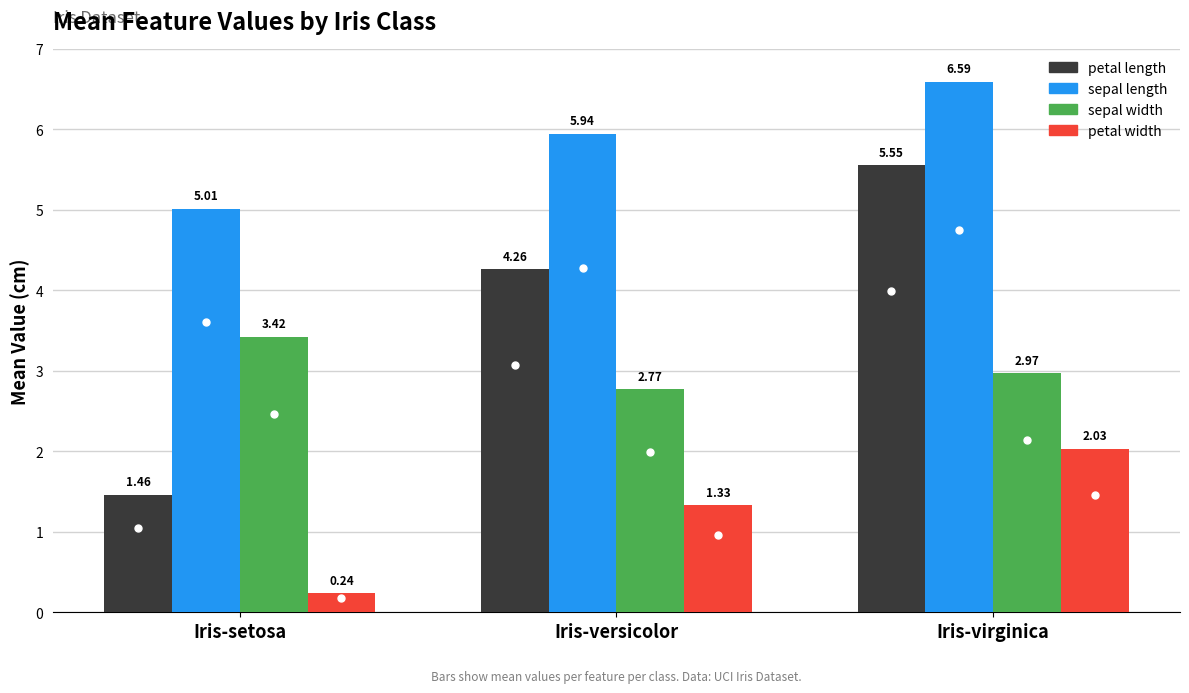

What are all the series names shown in the legend?

petal length, sepal length, sepal width, petal width